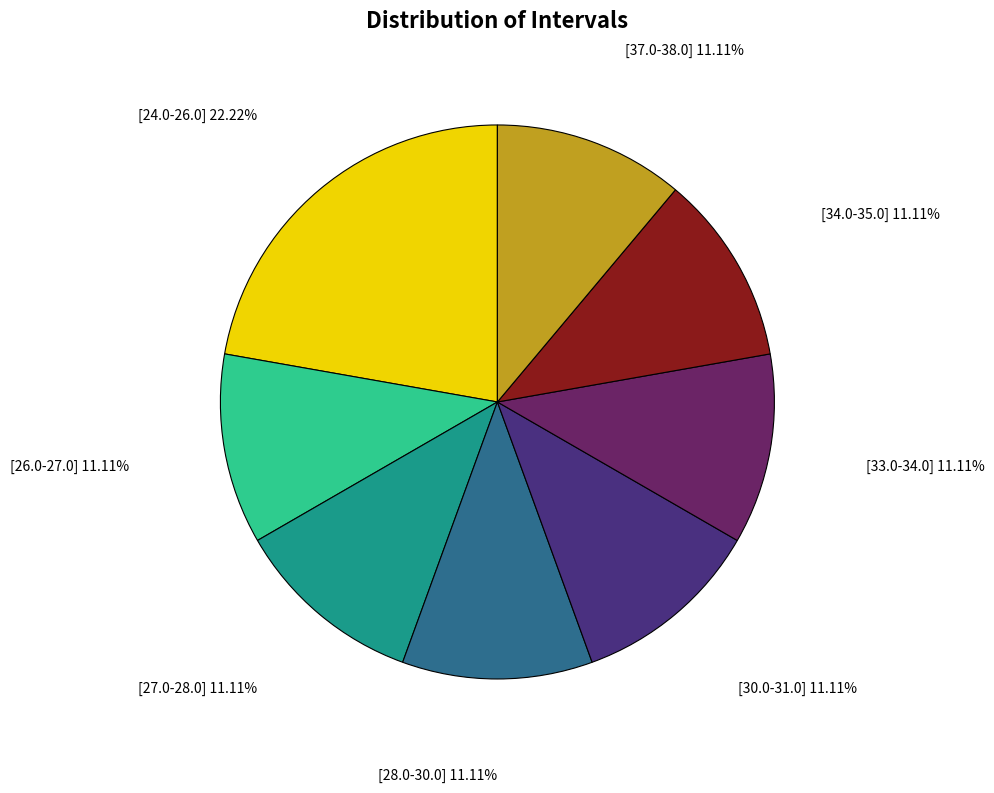

Is there any slice that represents more than half of the pie?

No